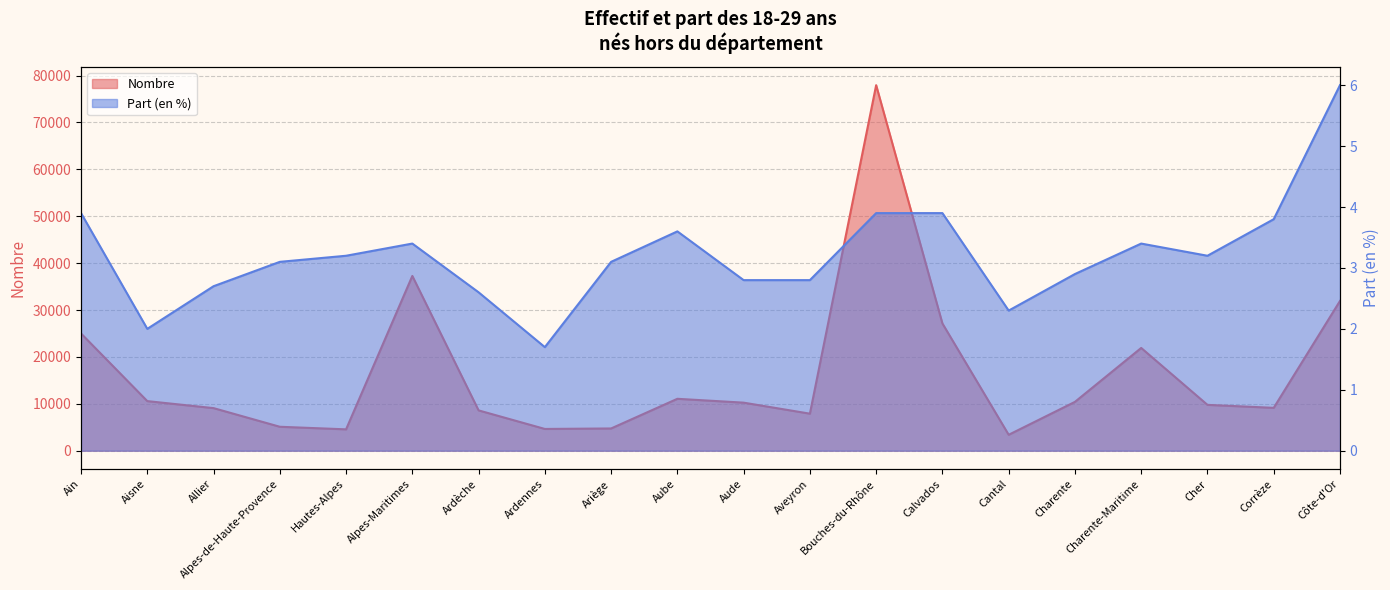

True or false: Nombre and Part (en %) intersect in this chart.

False